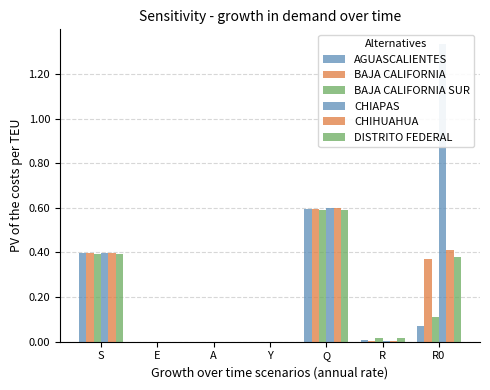

Is it true that AGUASCALIENTES equals 0.6 at Q?

True